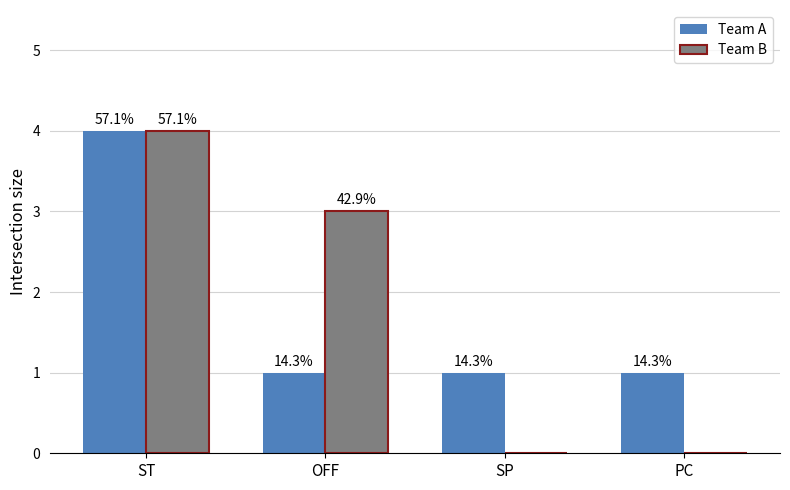

What is the spread (max minus min) of values at SP?

1